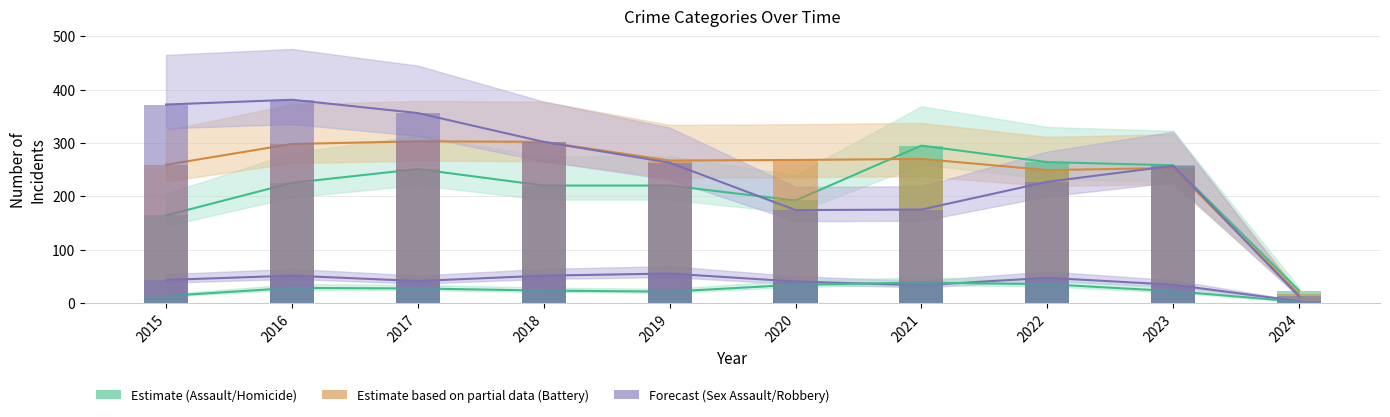

The value of Aggravated Battery at 2018 is 486. True or false?

False